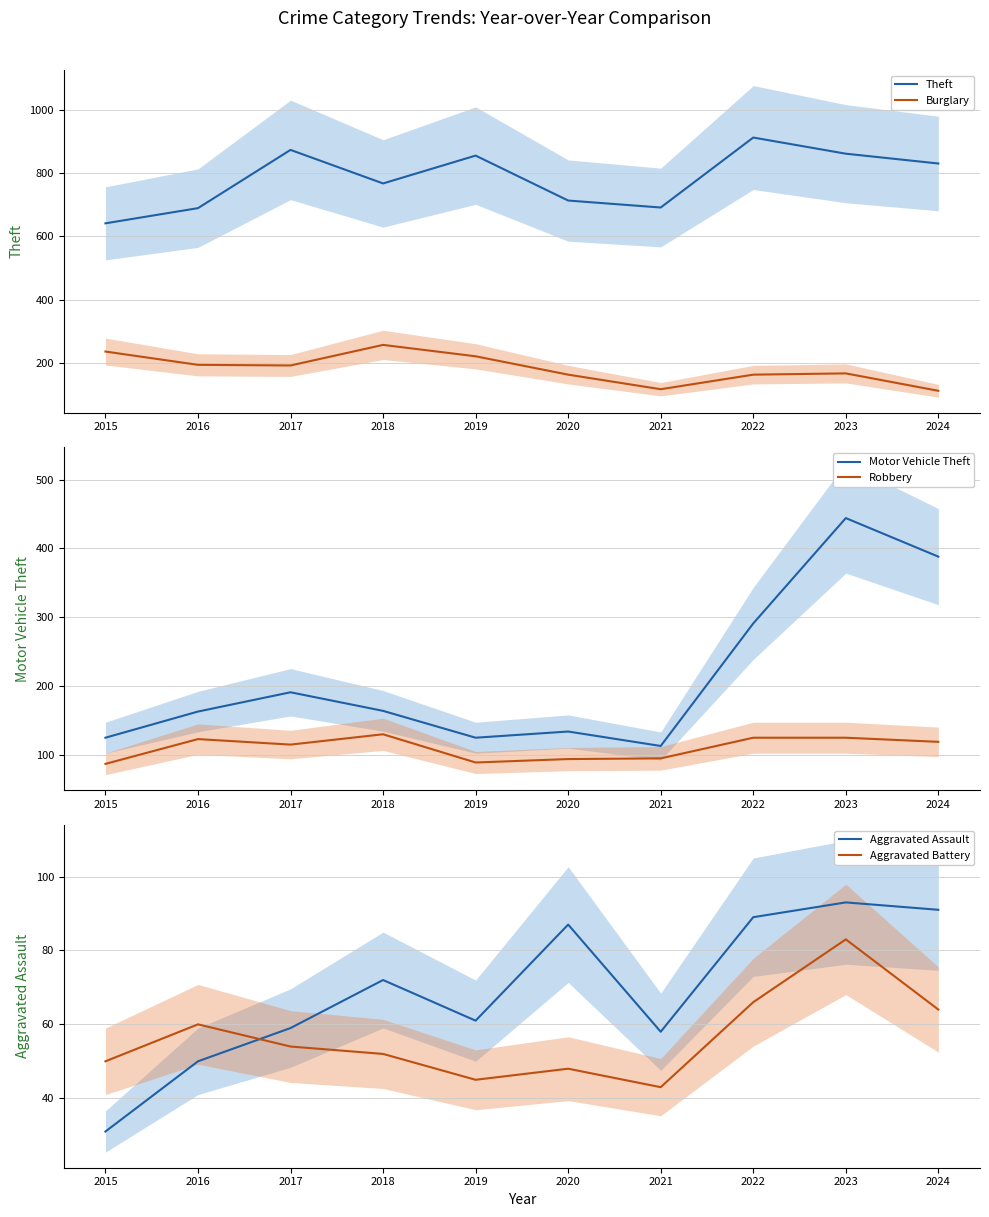

Between 2016 and 2021, which series saw the biggest shift?

Burglary